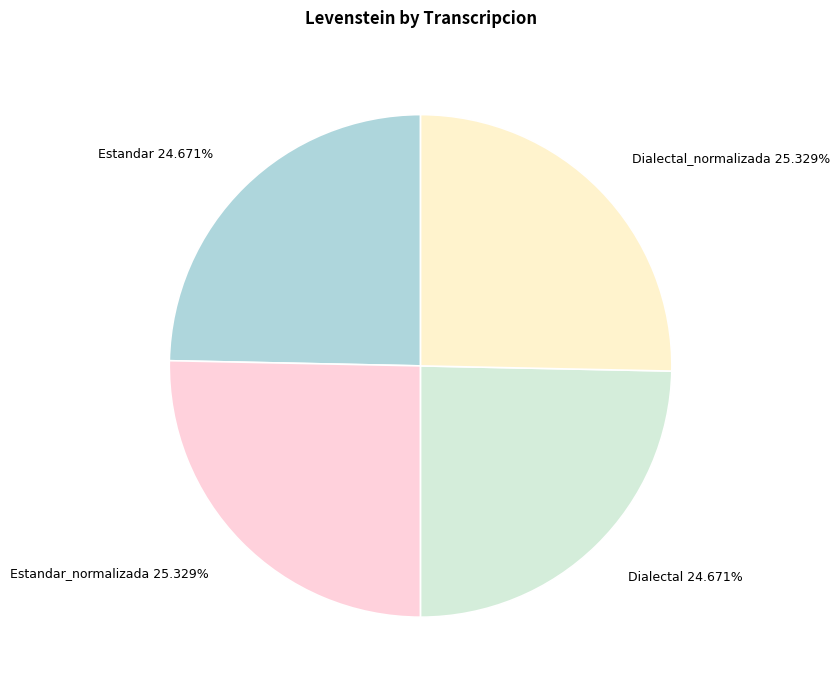

Count the number of slices in the pie.

4